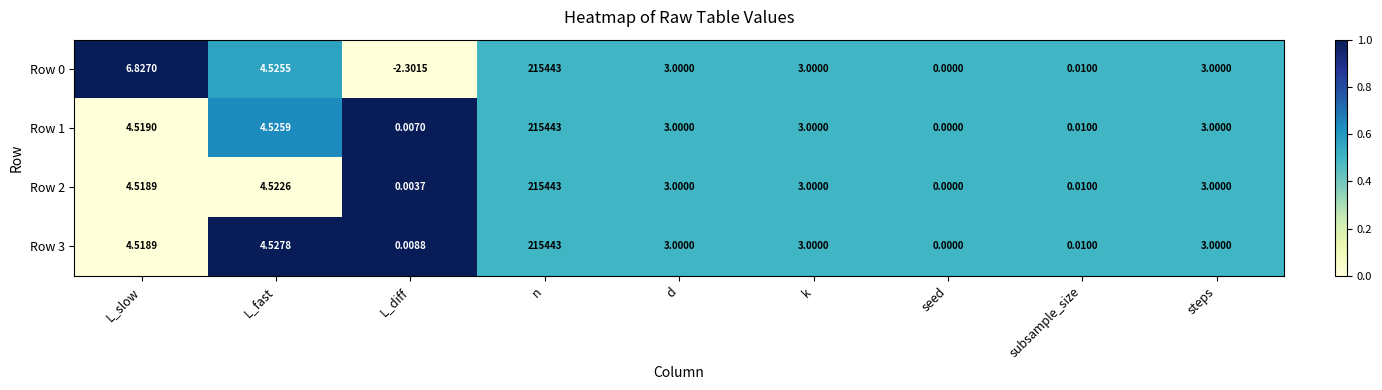

Which category has the highest value across all series?

n